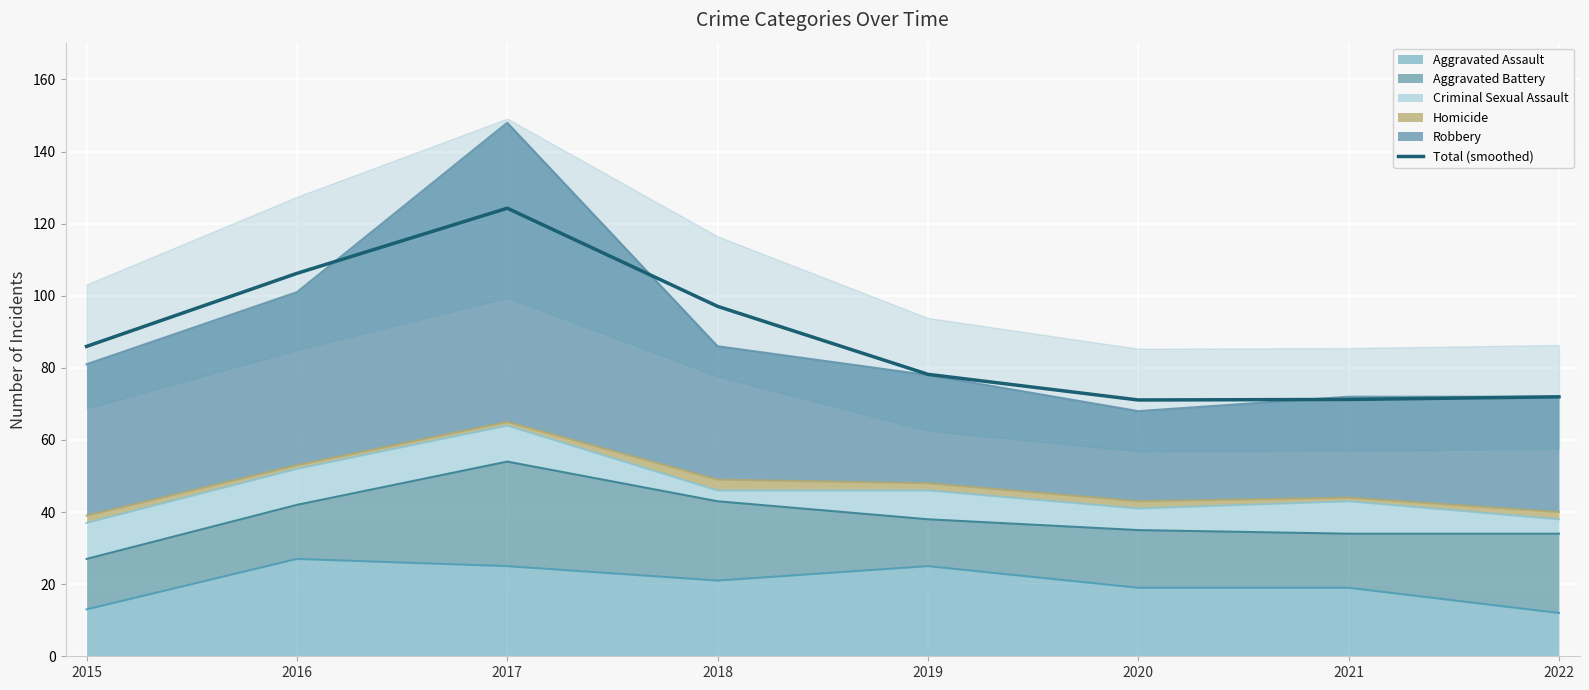

At which label does the data first exceed 85?

2015